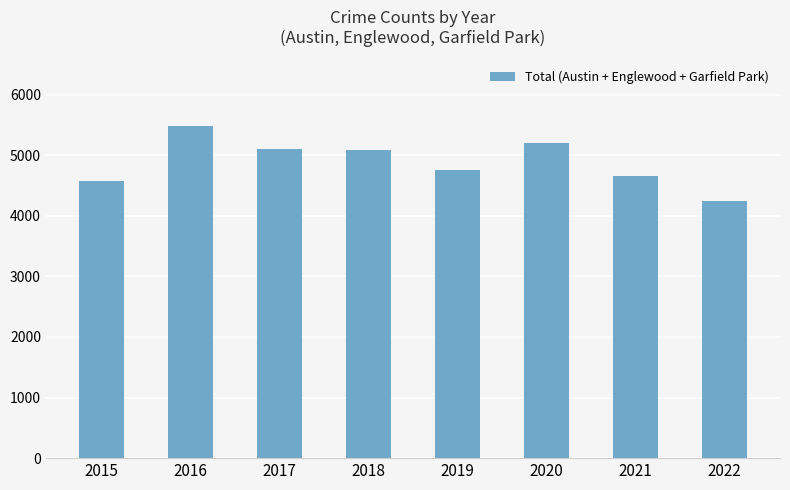

What is the value of the 7th bar from the left?

4659